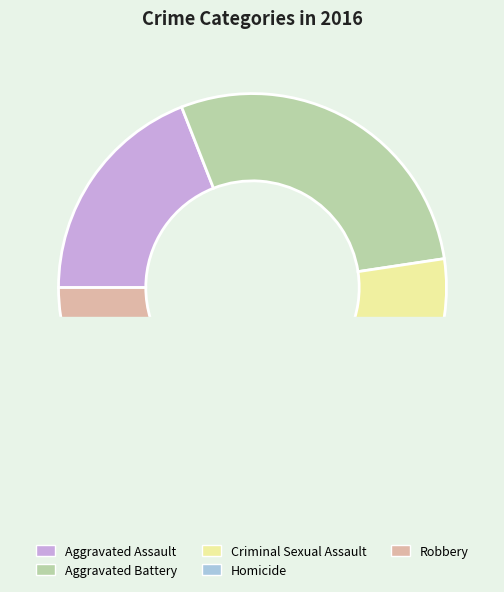

Is it true that Criminal Sexual Assault is 10% of the pie?

True